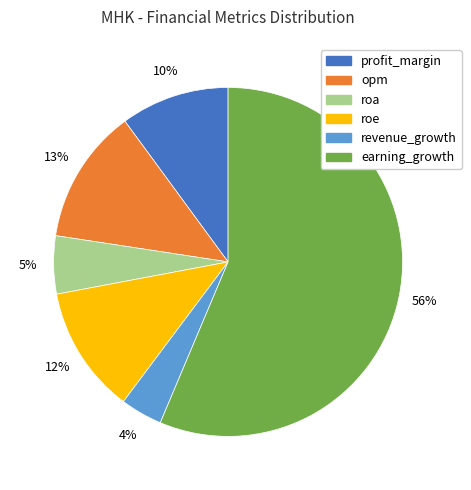

How many slices are in this pie chart?

6